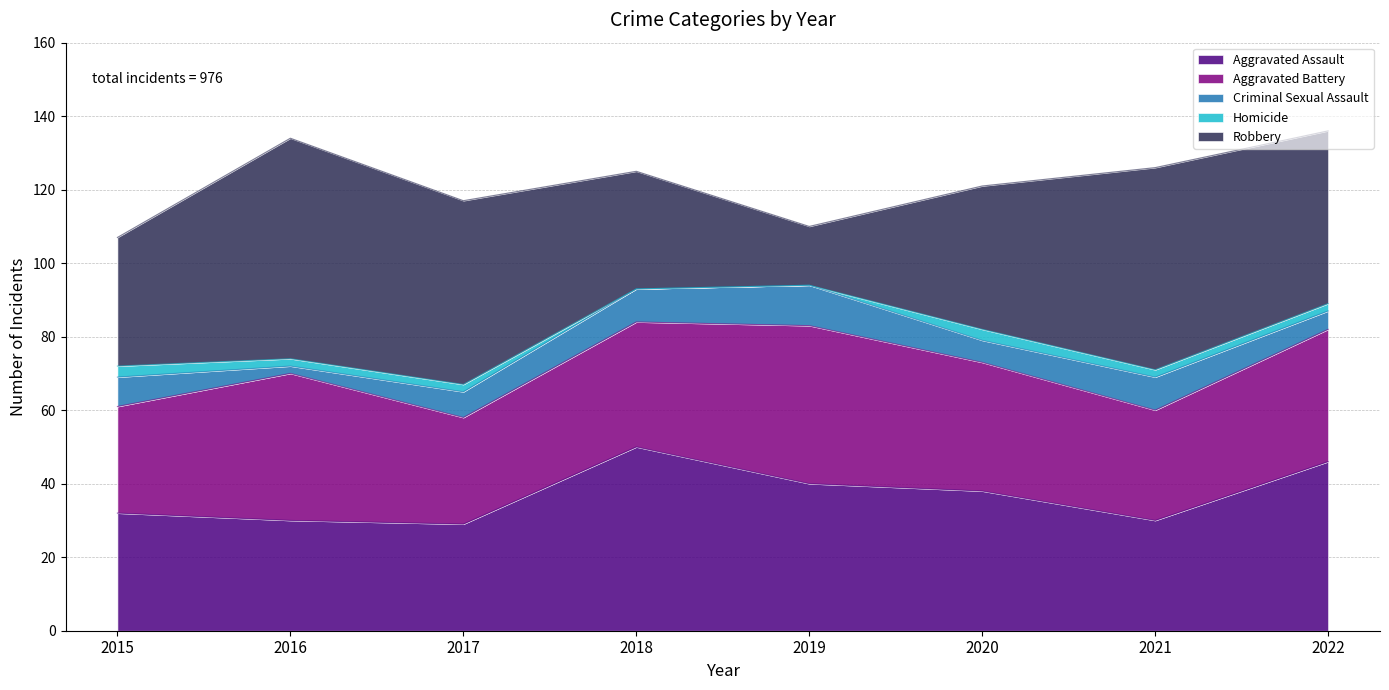

What value does the Homicide series have at 2021?

2